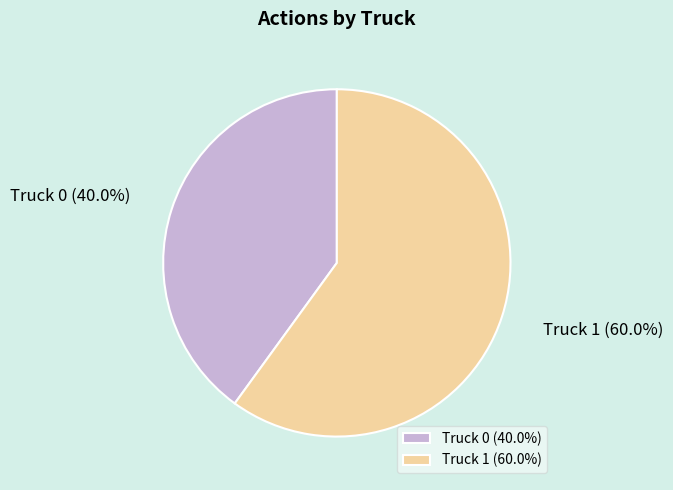

Does Truck 1 represent more than half of the total?

Yes